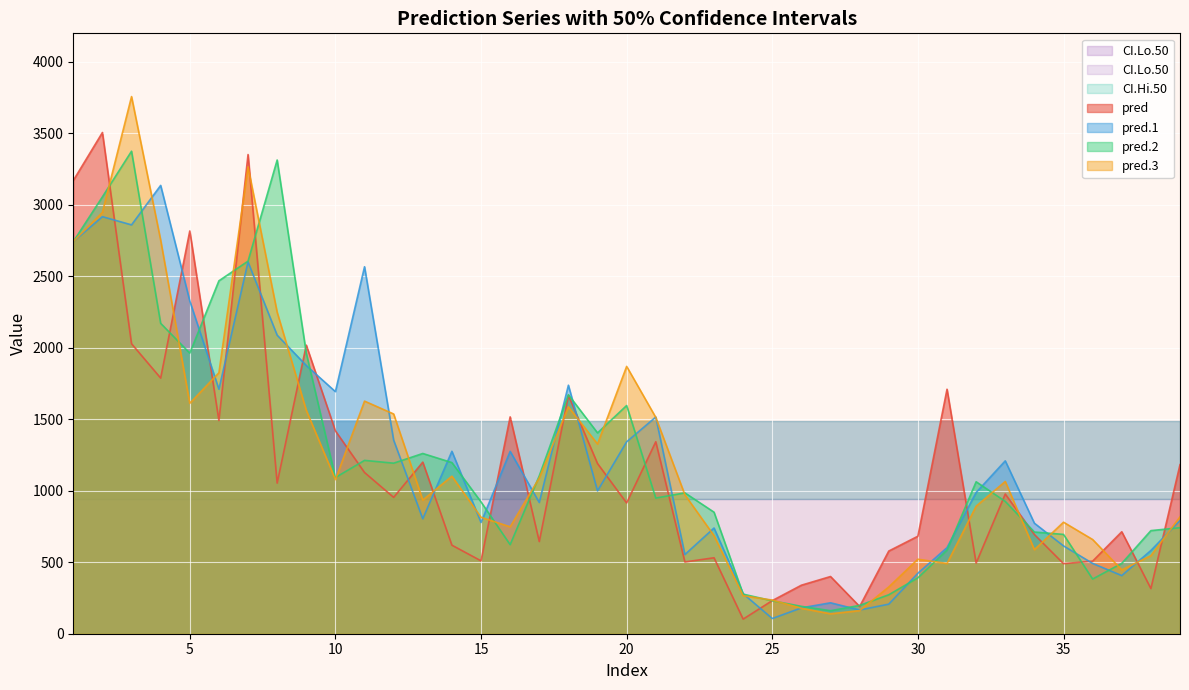

Where is pred nearest to the value 1804?

4